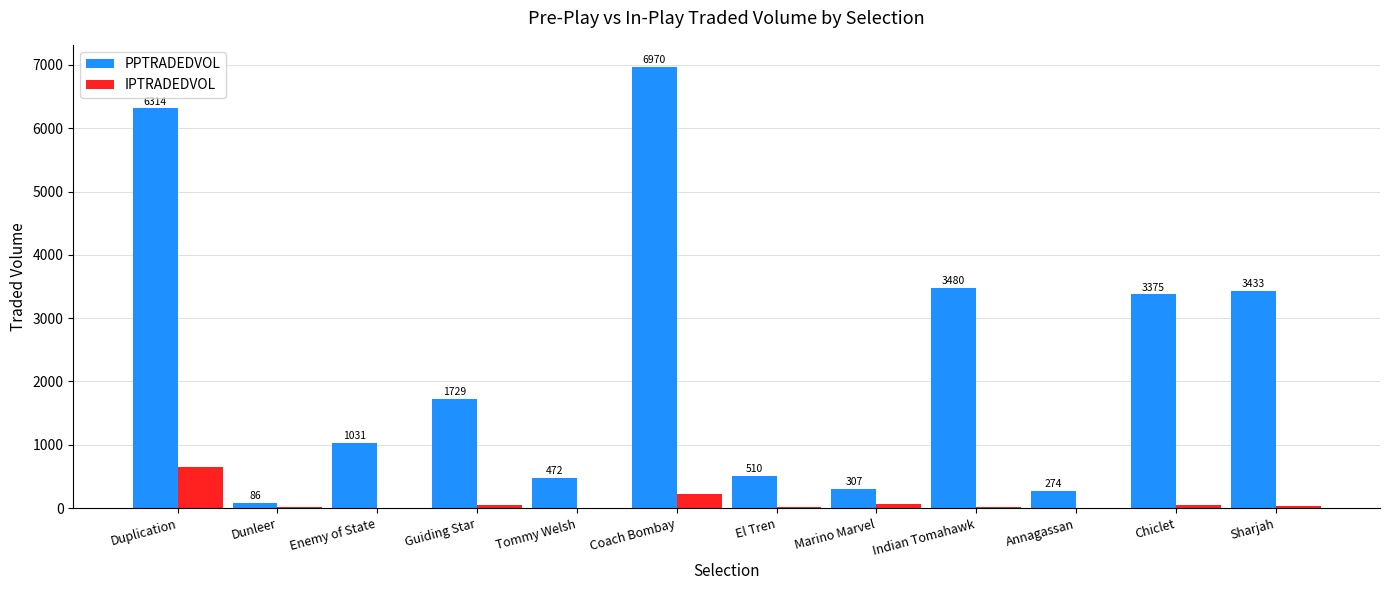

What is the sum of all IPTRADEDVOL values?

1126.5